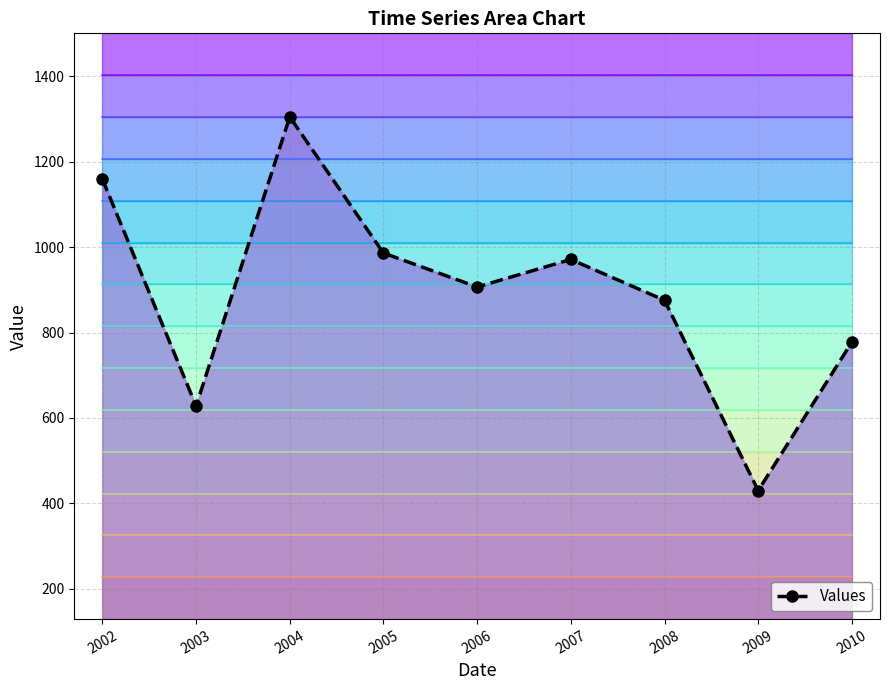

How many lines are shown in the chart?

1